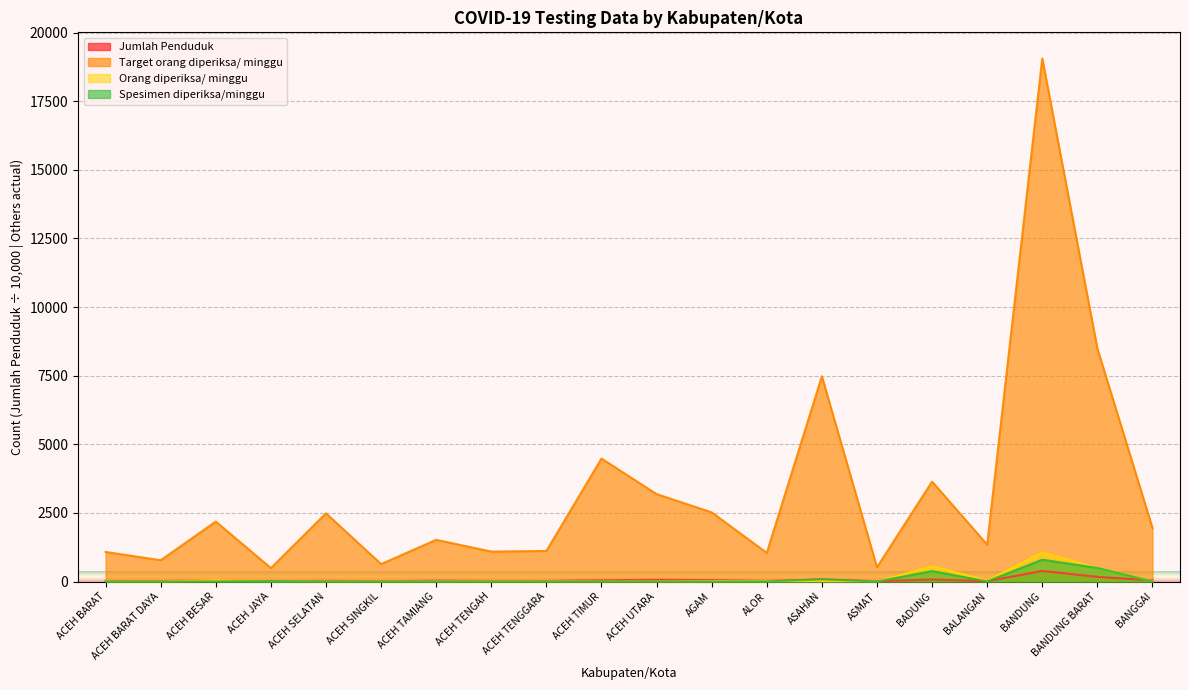

What is the total value across all series at ALOR?

1088.0